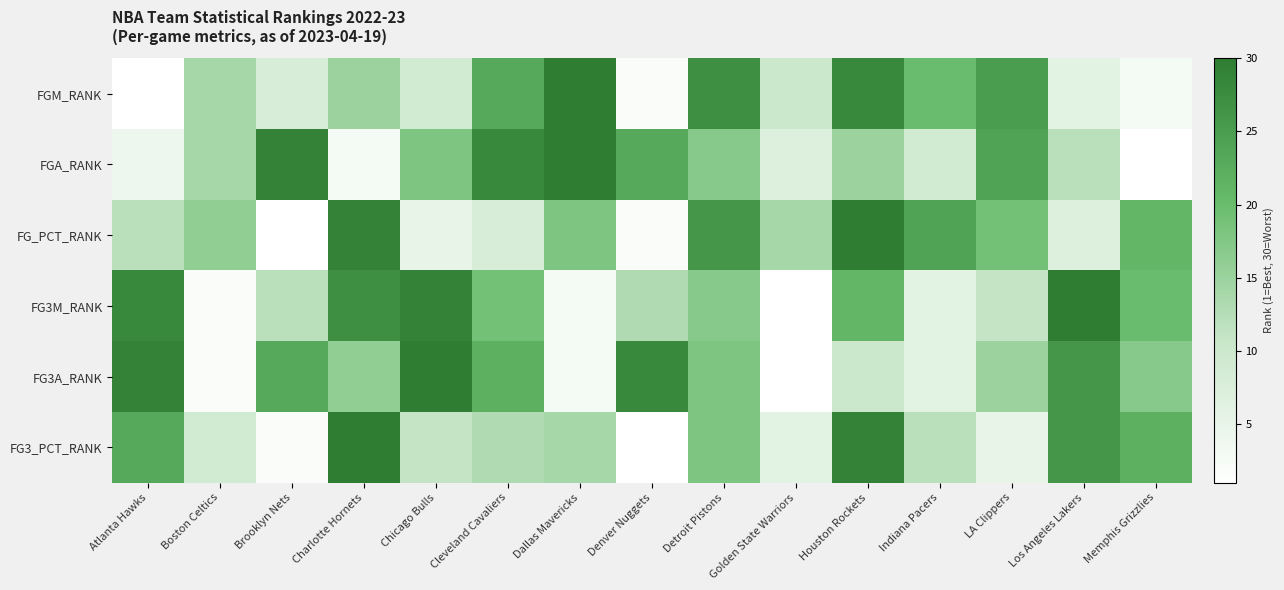

Between Charlotte Hornets and LA Clippers, which series saw the biggest shift?

FG3_PCT_RANK